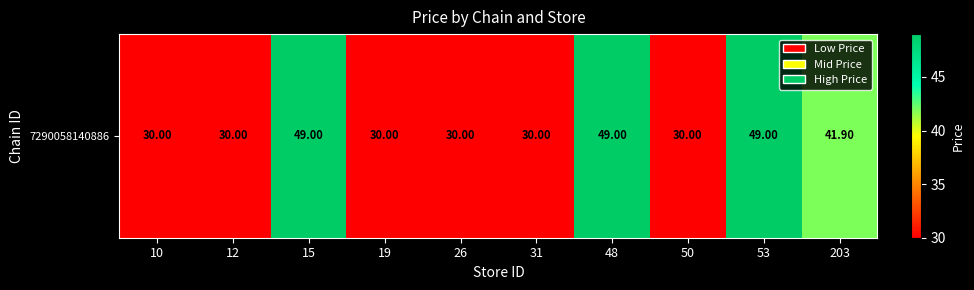

Reading right to left, extract all data points from this chart.

203=41.9	53=49.0	50=30.0	48=49.0	31=30.0	26=30.0	19=30.0	15=49.0	12=30.0	10=30.0